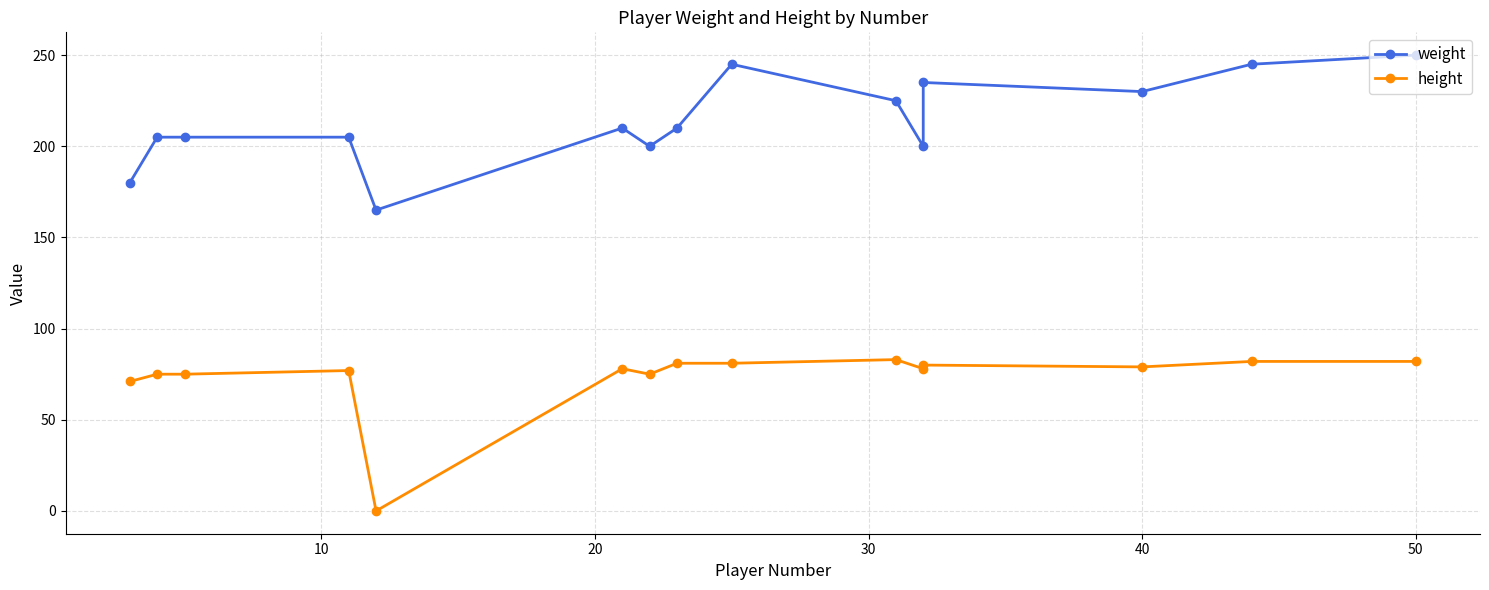

True or false: height and weight cross at least once.

False